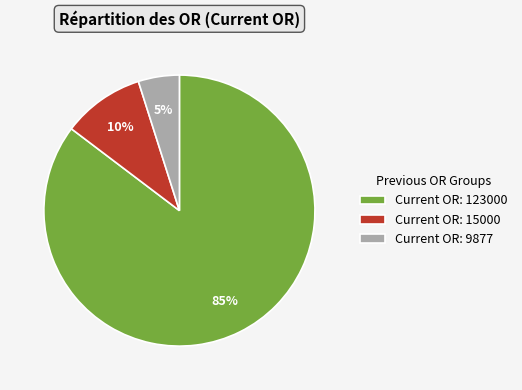

True or false: Current OR: 15000 accounts for 22% of the total.

False